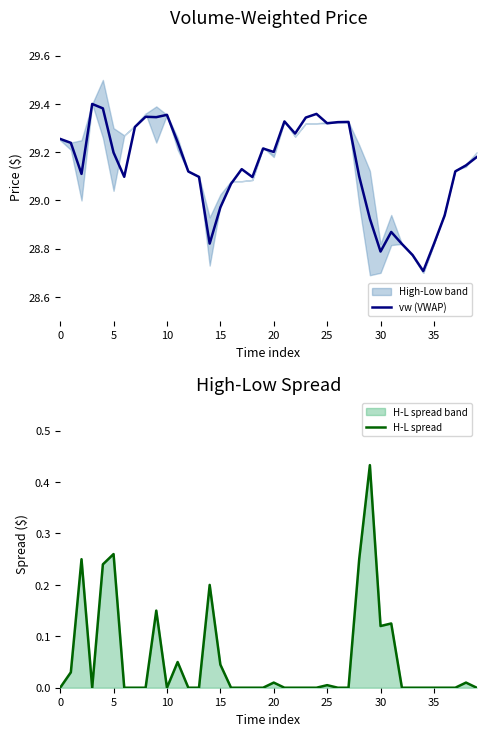

Is it true that vw (VWAP) equals 20.0 at 15?

False